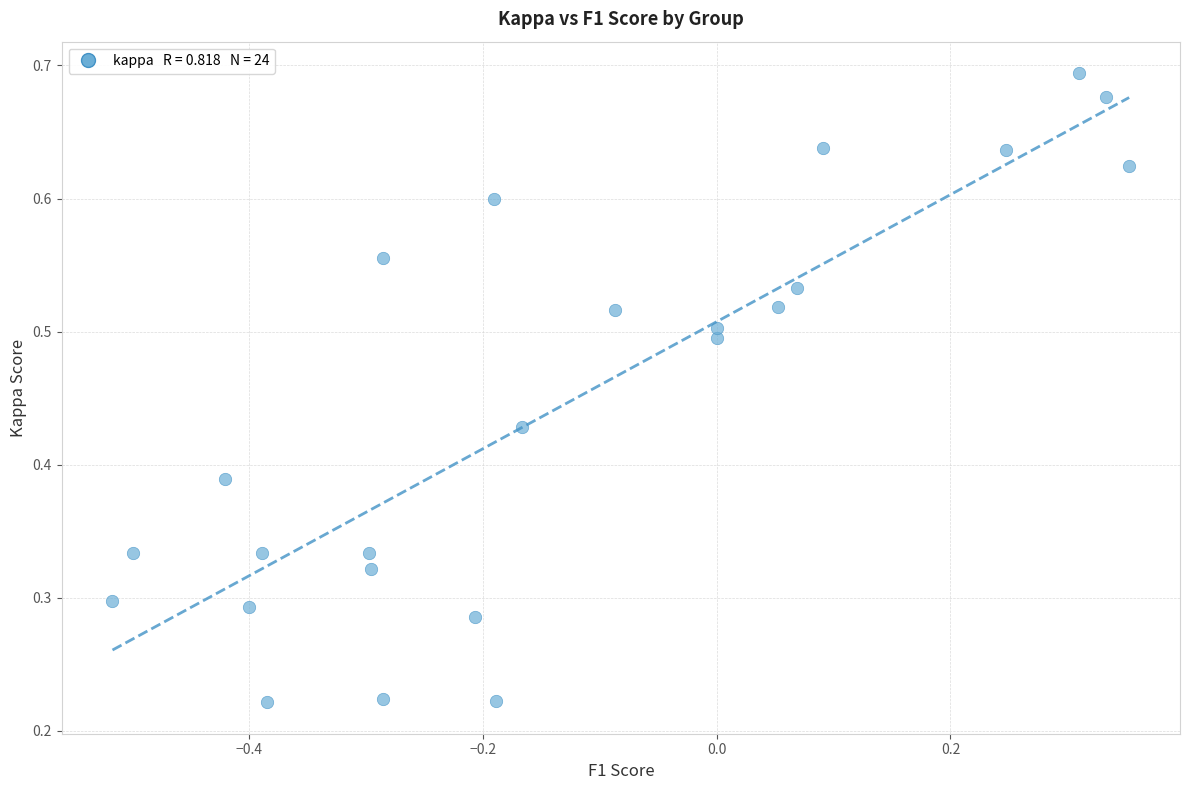

What is the range of X values (max minus min)?

0.9